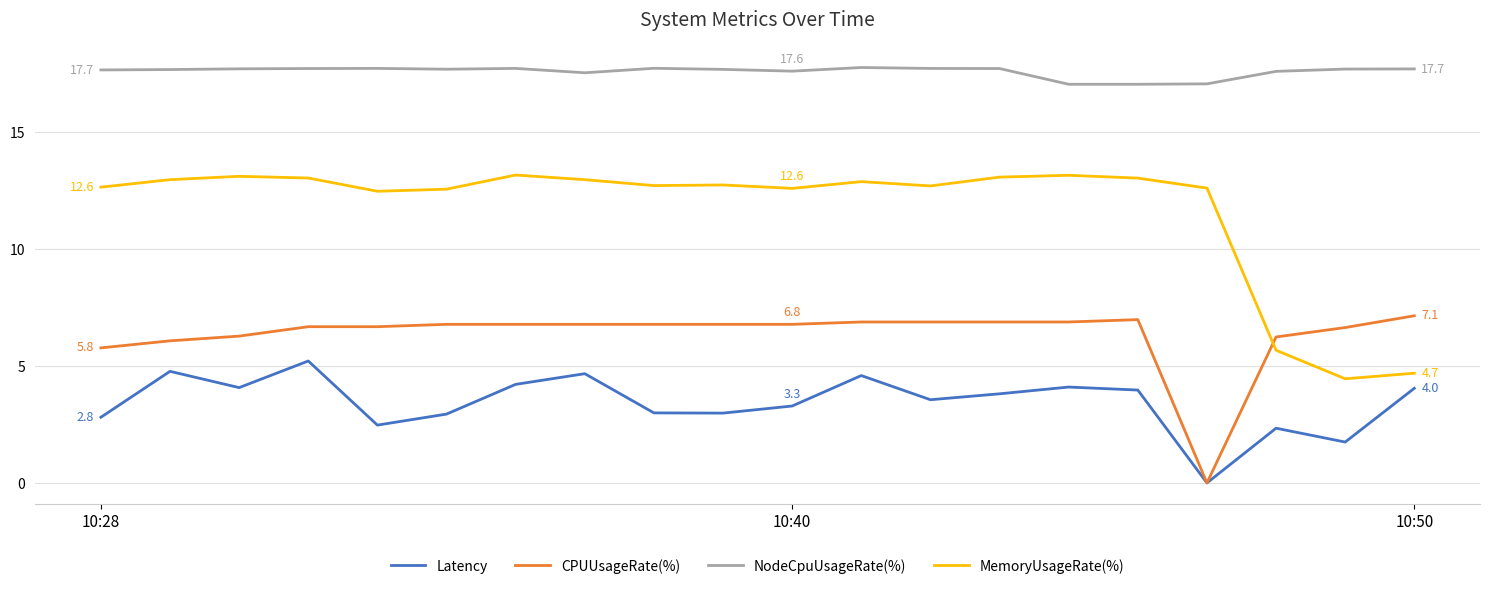

Which series has the largest range (max minus min)?

MemoryUsageRate(%)